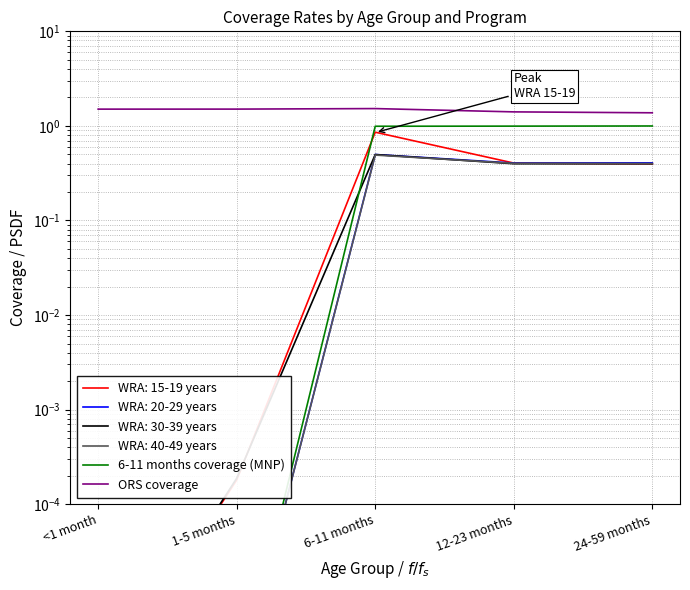

Reading right to left, extract all data points from this chart.

6-11 months coverage (MNP): 1.0	1.0	1.0	0.0	0.0
ORS coverage: 1.4	1.4	1.5	1.5	1.5